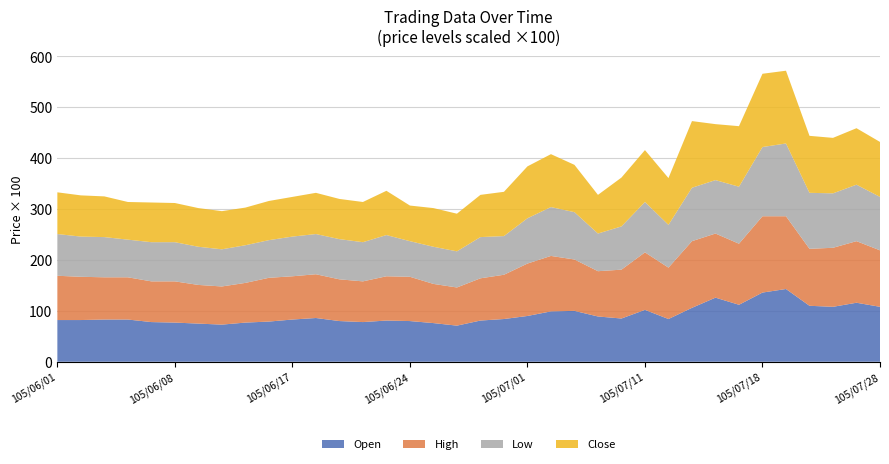

What is the total value across all series at 105/07/01?

384.0